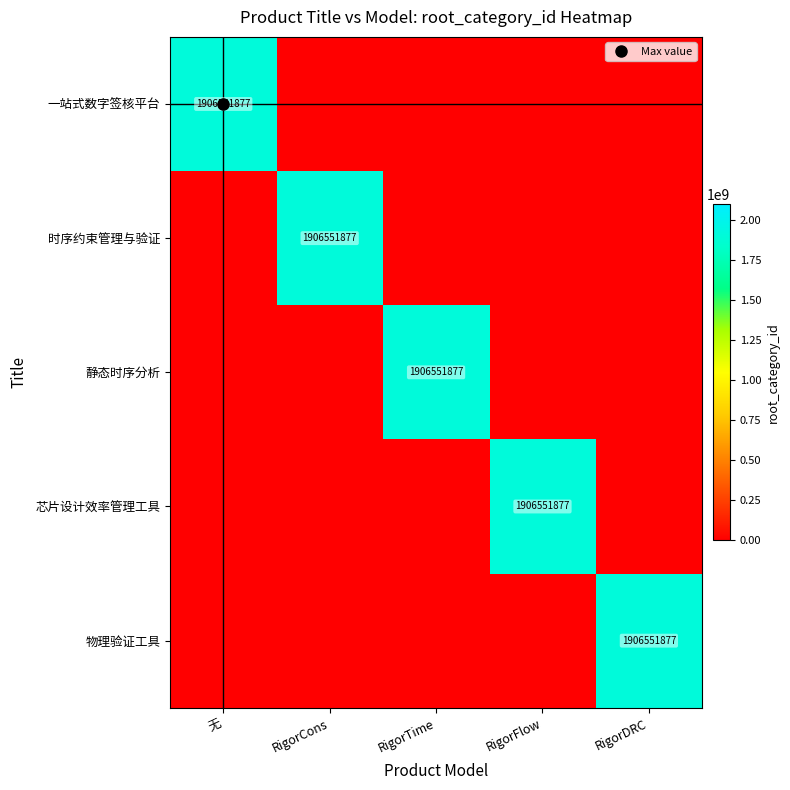

What is the maximum value for 时序约束管理与验证?

1906551877